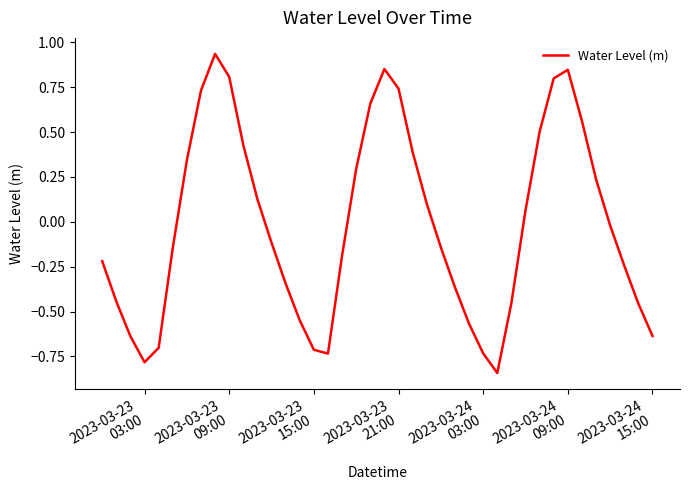

What is the difference between the maximum and minimum values?

1.8